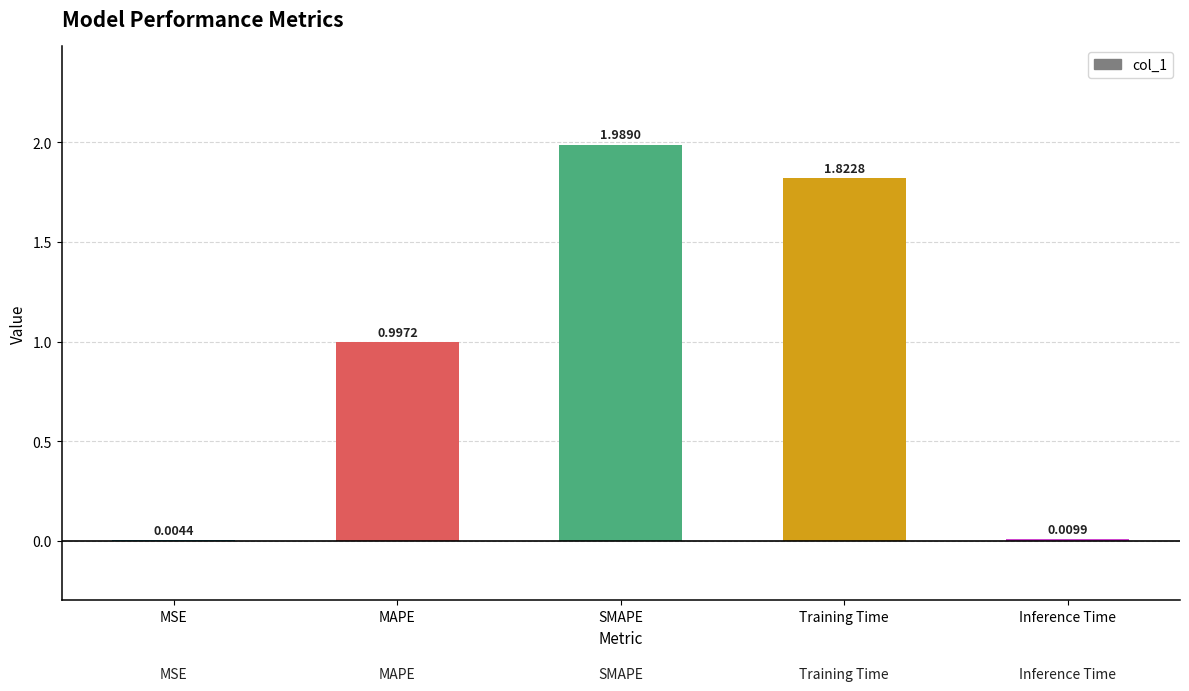

Approximately how many times larger is the value at MAPE compared to SMAPE?

0.5